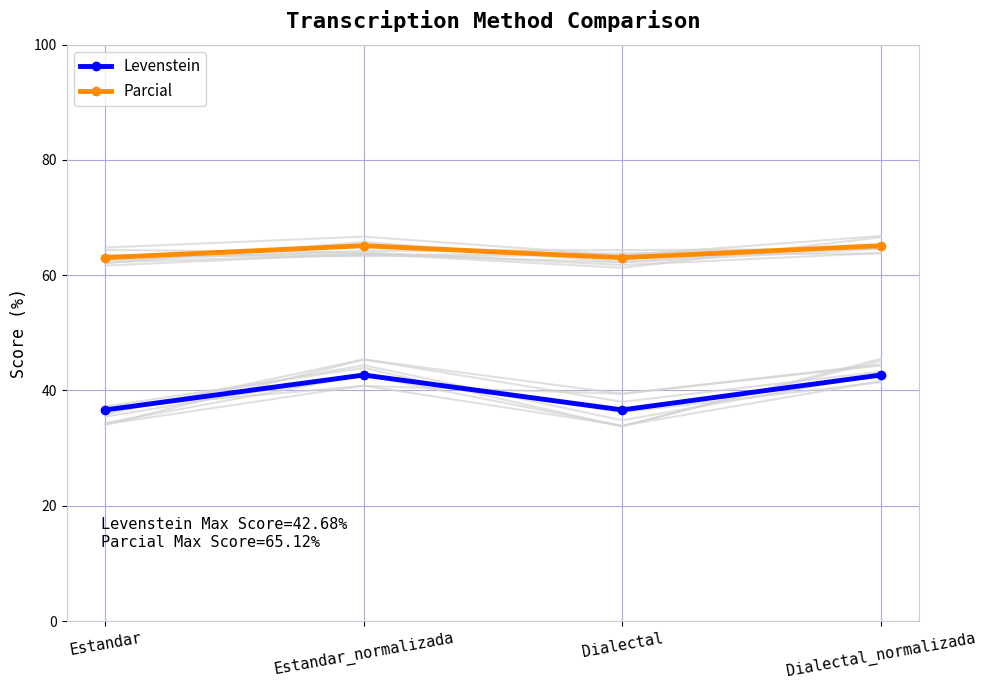

How many values in the Parcial series are below 65?

2